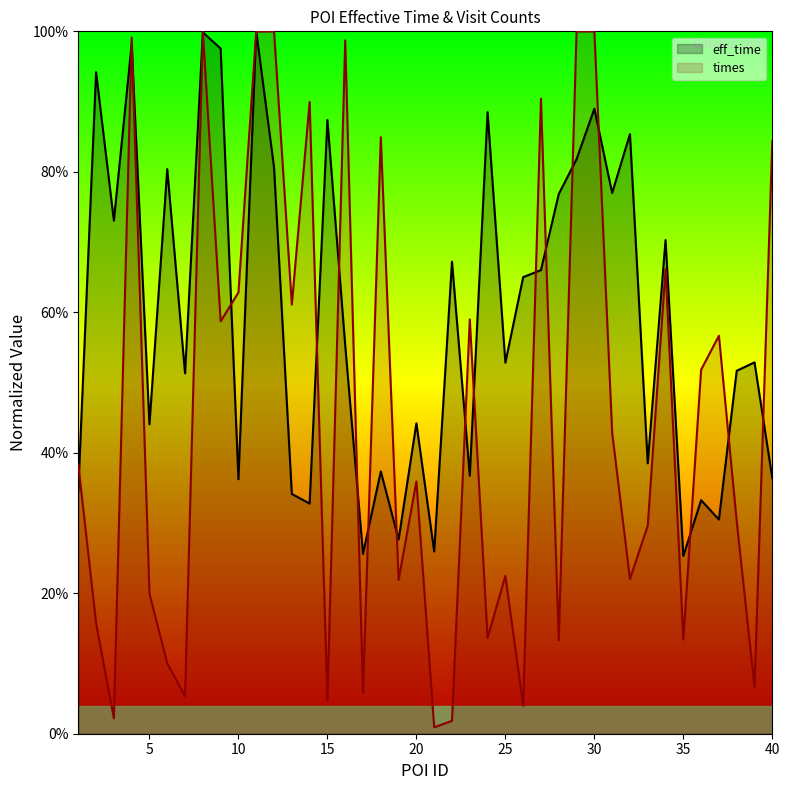

What is the sum of all times values?

18.2